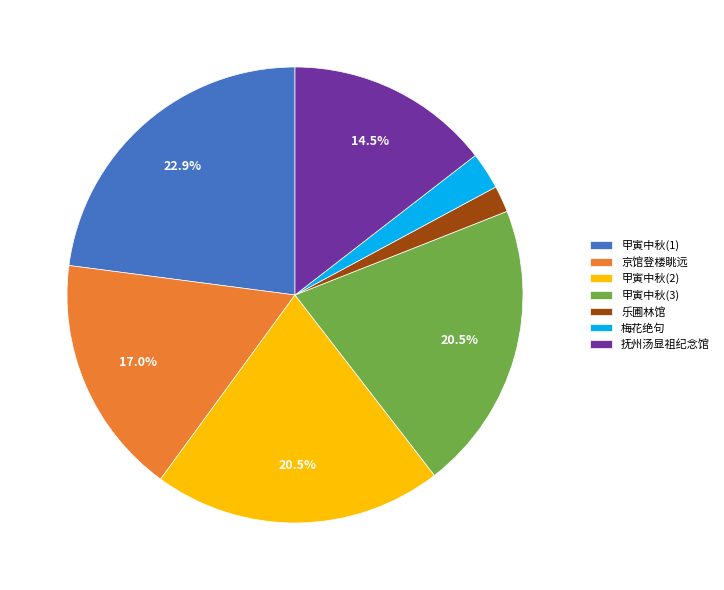

Which category has the smallest portion of the pie?

乐圃林馆